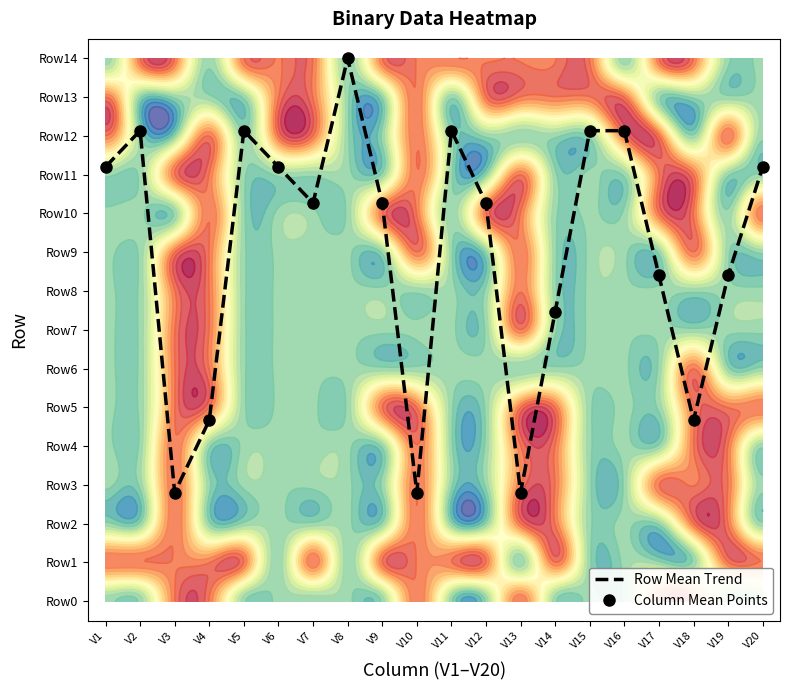

Rank the series by their maximum value, from lowest to highest.

Row Mean Trend, Column Mean Points